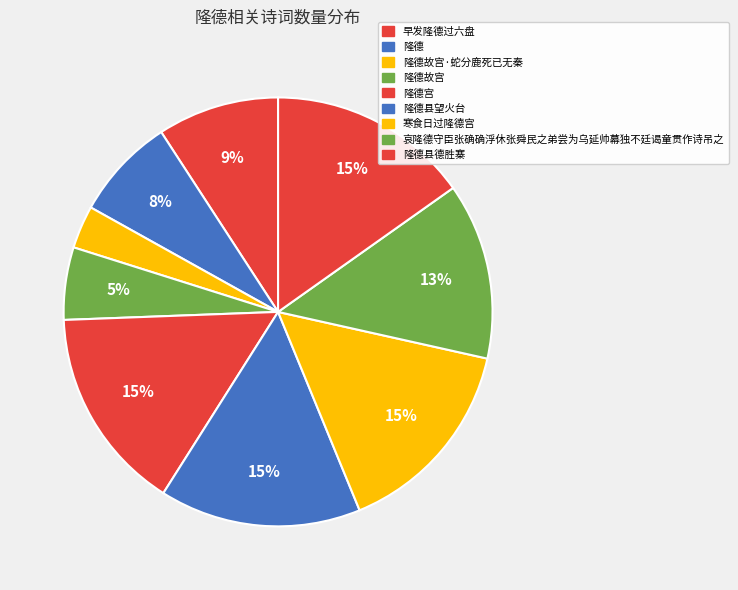

What is the smallest slice in the pie chart?

隆德故宫·蛇分鹿死已无秦